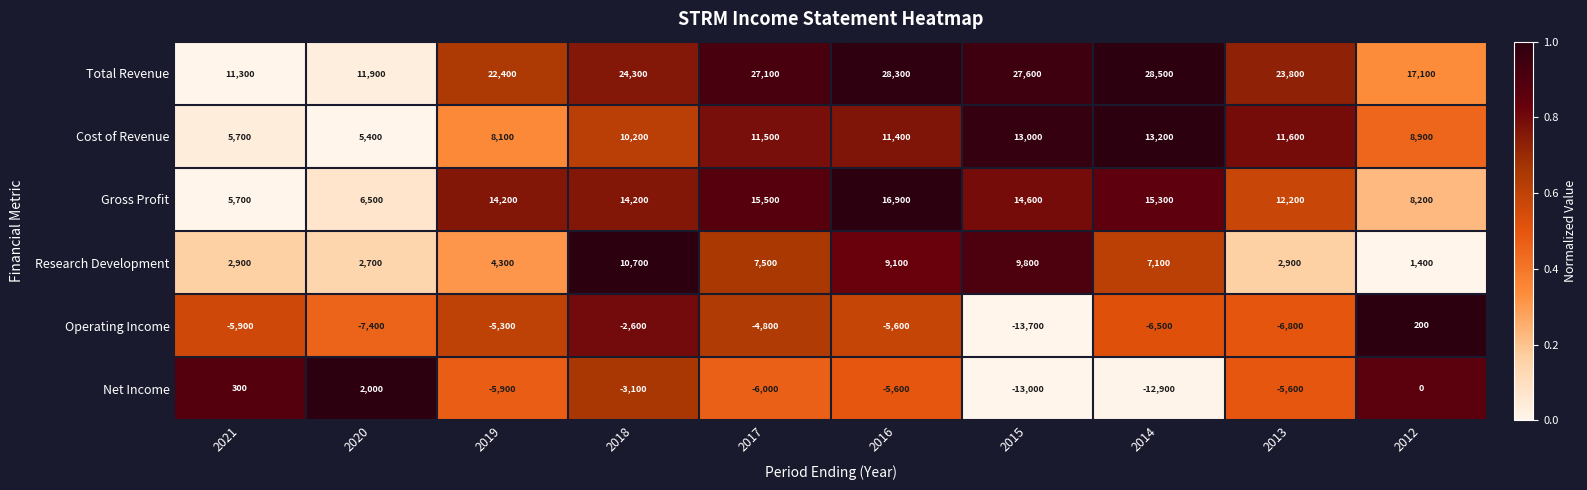

Read the Gross Profit value at 2012, to the nearest 10.

8200